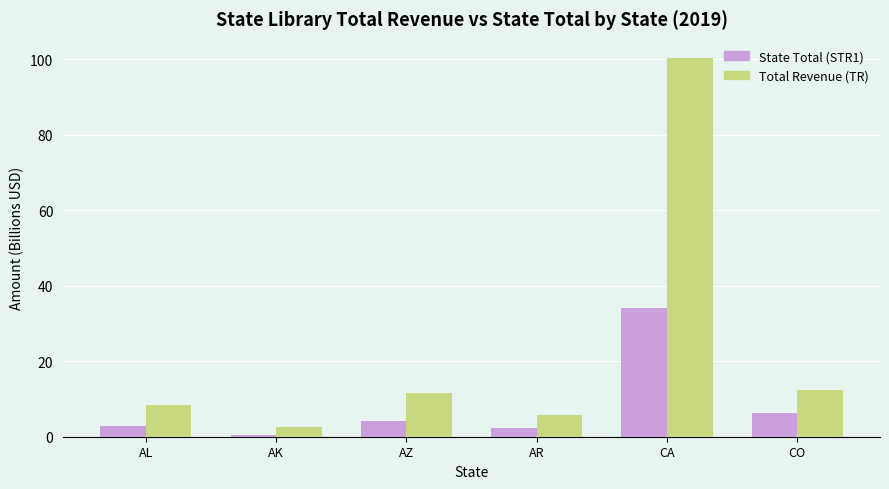

At how many categories does at least one series exceed 51?

1